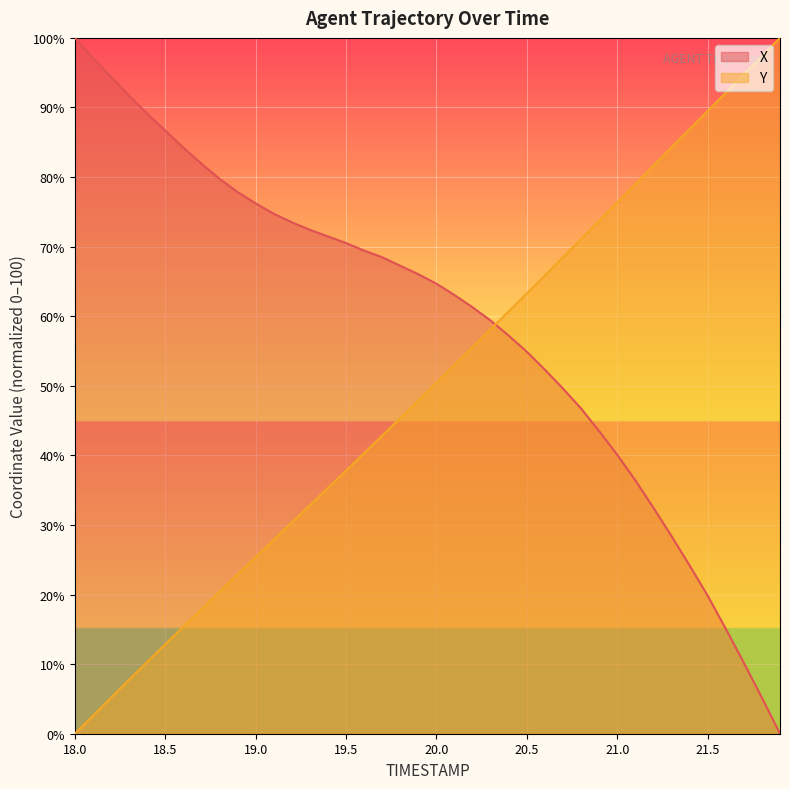

Does the chart display data point markers on the line(s)?

No